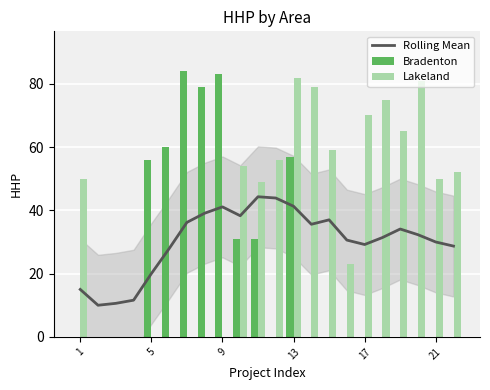

The value of Lakeland at 14 is 80.9. True or false?

False